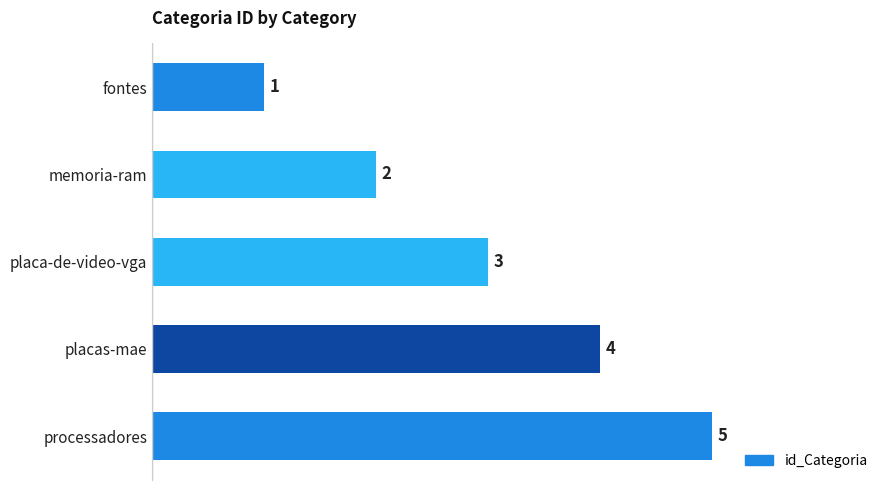

What is the ratio of the value at placa-de-video-vga to the value at processadores?

0.6